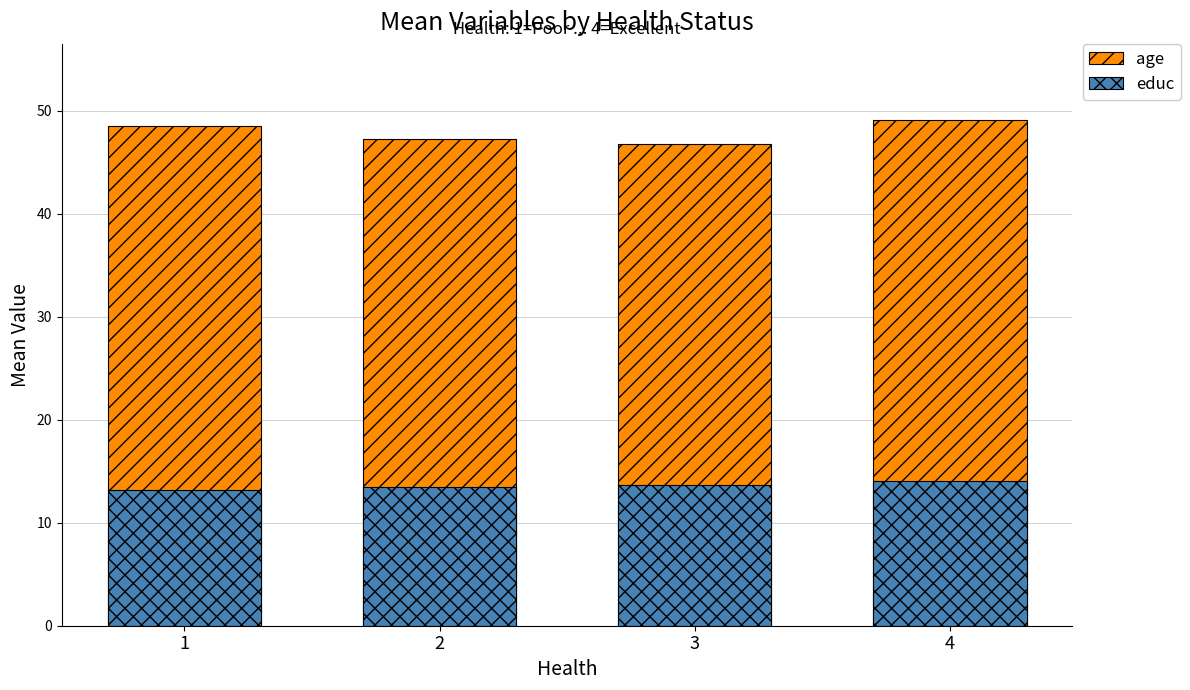

At how many categories does at least one series exceed 29?

4